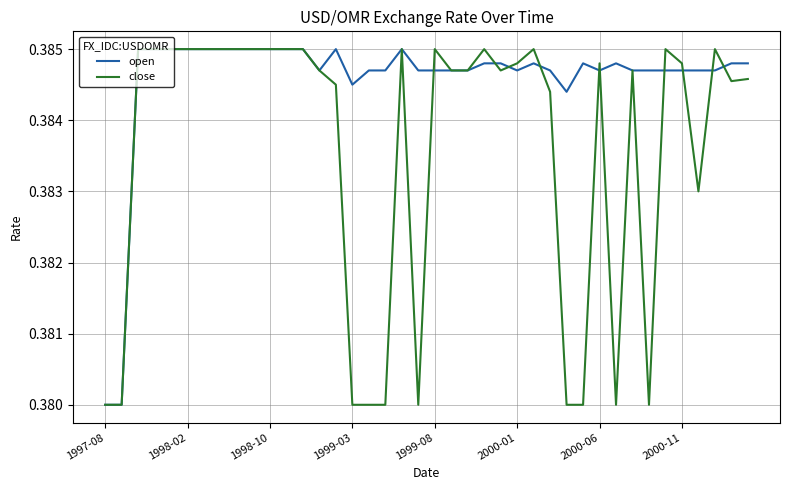

List the series in order of their overall mean, lowest first.

close, open